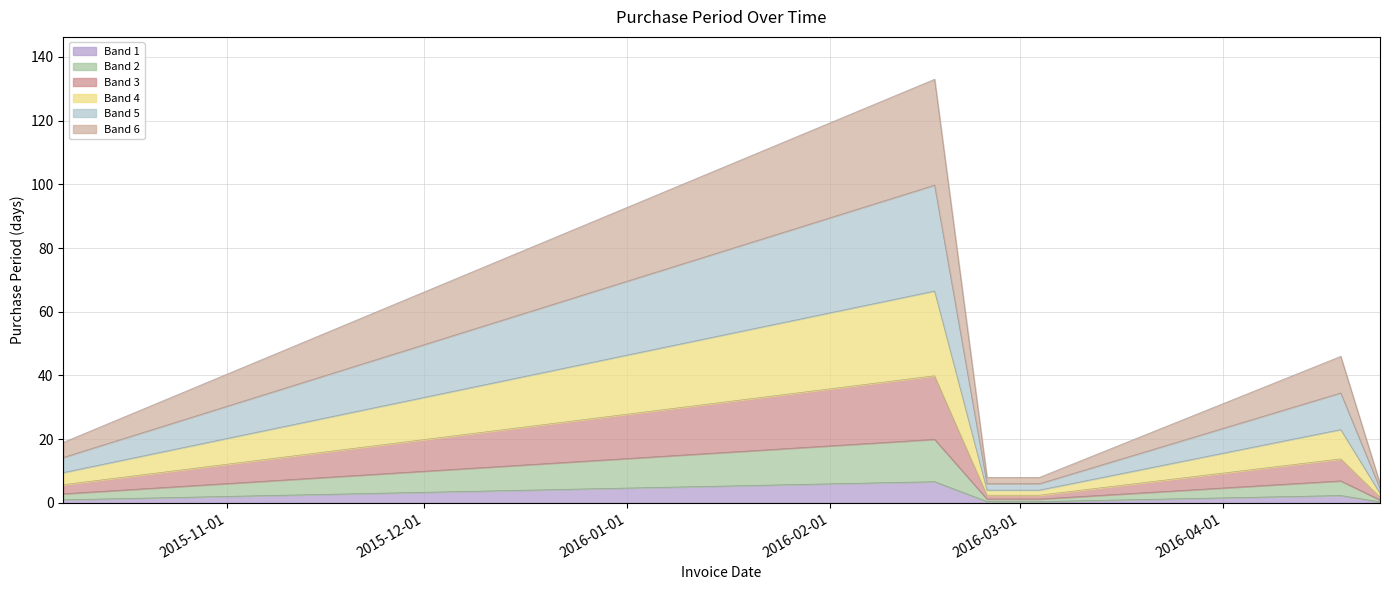

What is the change in value from 2016-03-04 to 2016-04-19?

+1.9